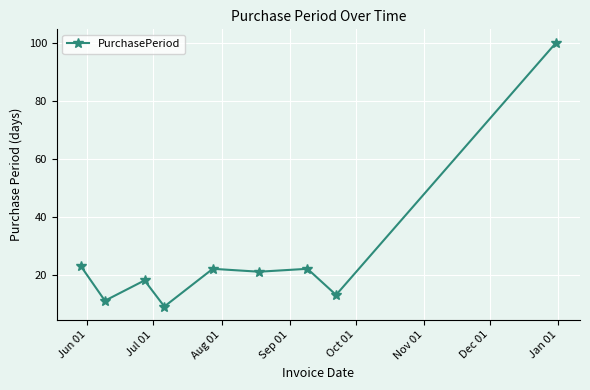

What is the sum of all values?

239